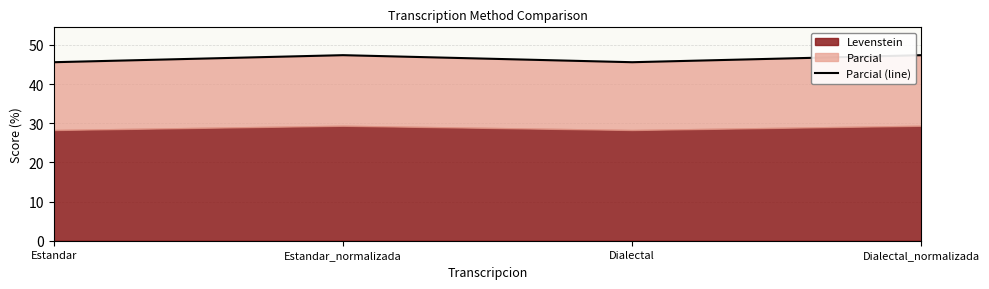

What value does the data have at Estandar_normalizada?

47.4